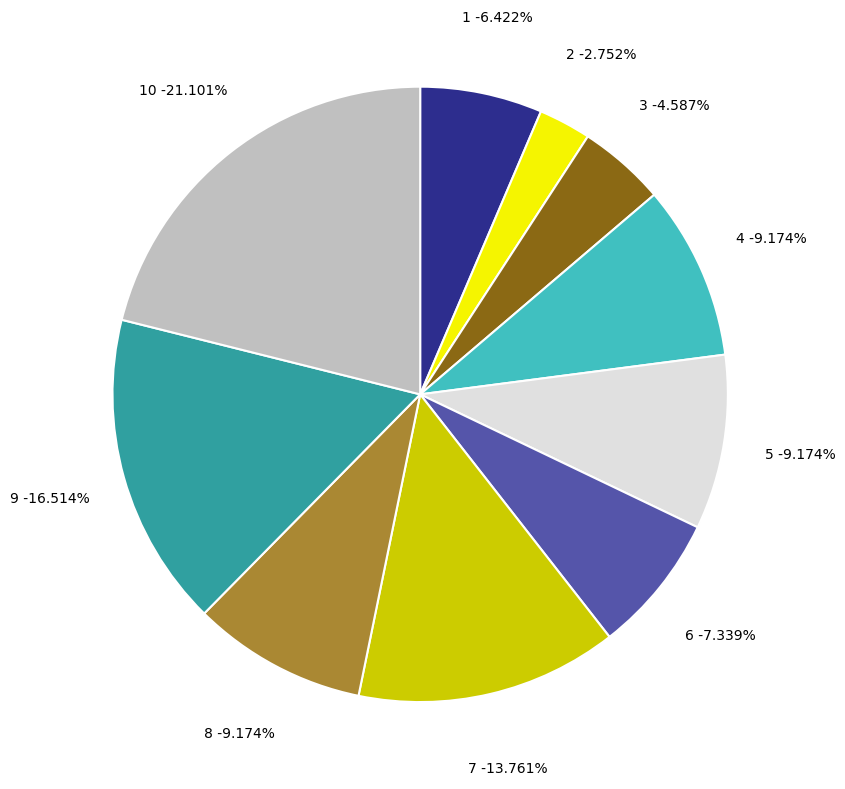

What portion of the pie excludes 9?

83.5%